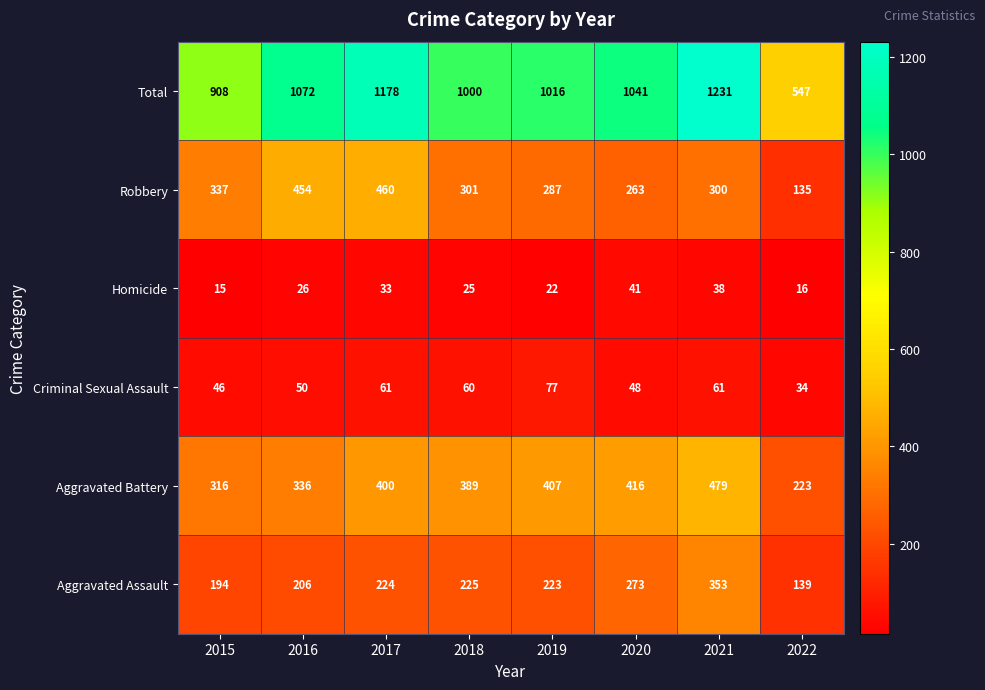

Where is Aggravated Assault nearest to the value 246?

2018